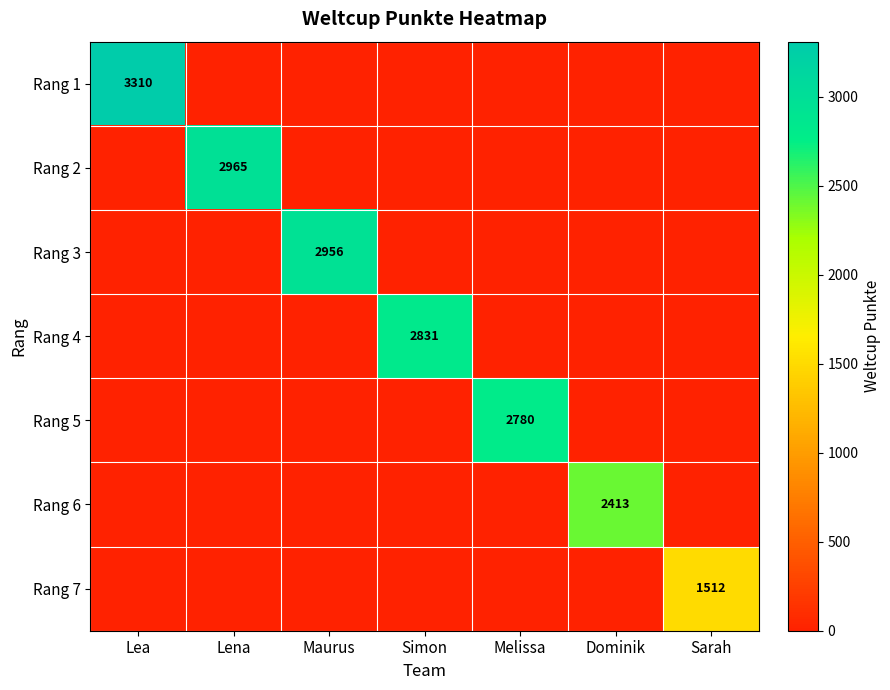

Is it true that Rang 4 equals 2831 at Simon?

True